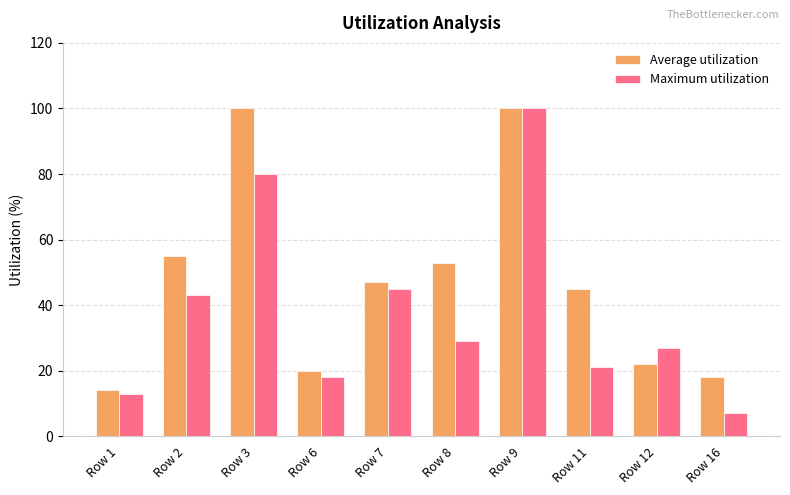

The value of Maximum utilization at Row 7 is 18.9. True or false?

False